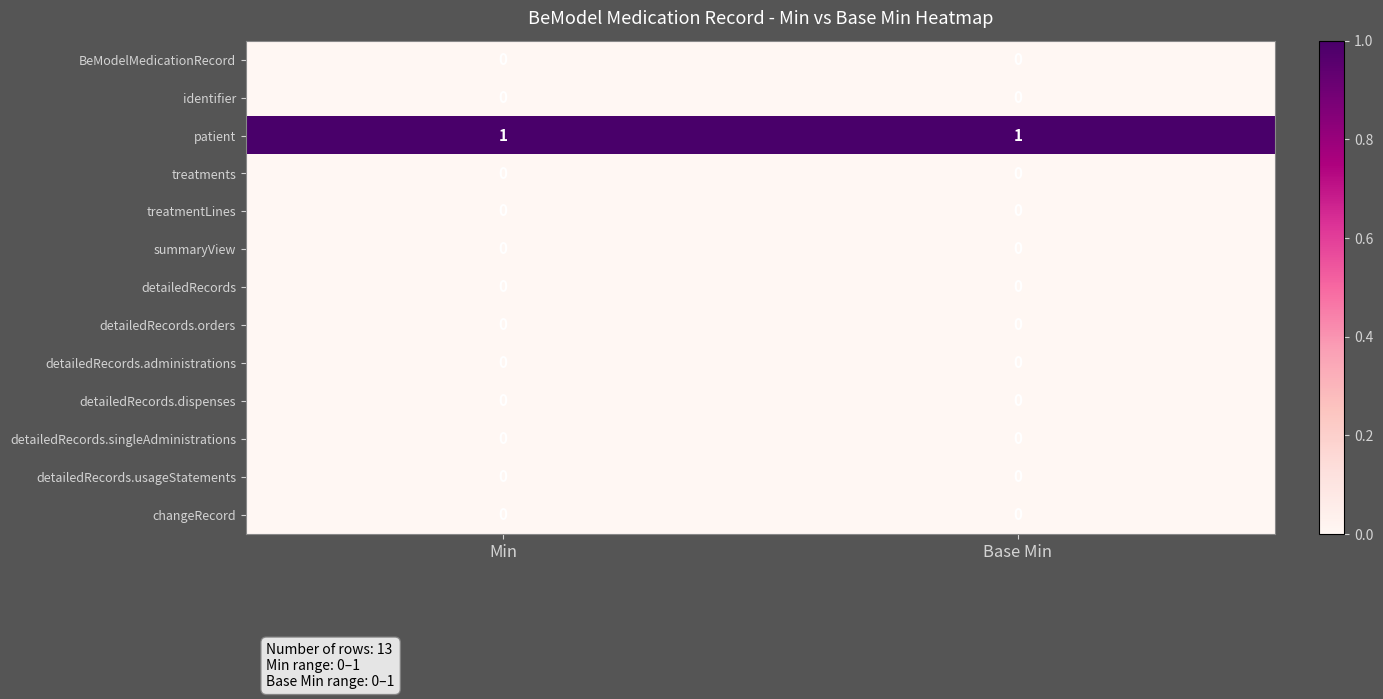

Is it true that changeRecord equals 0 at Min?

True